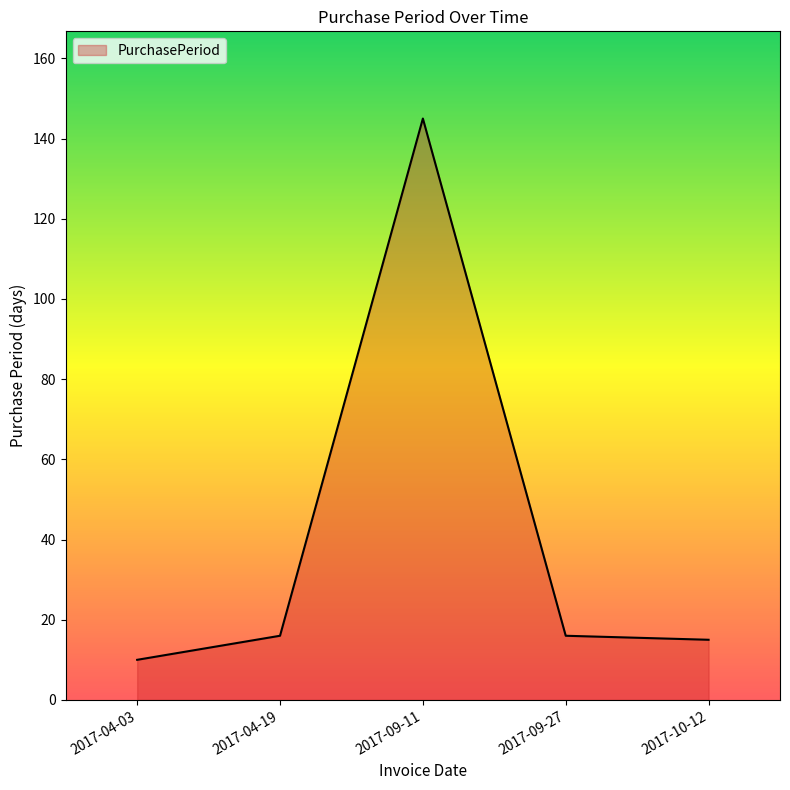

Reading left to right, transcribe all the data shown in this chart.

2017-04-03=10	2017-04-19=16	2017-09-11=145	2017-09-27=16	2017-10-12=15